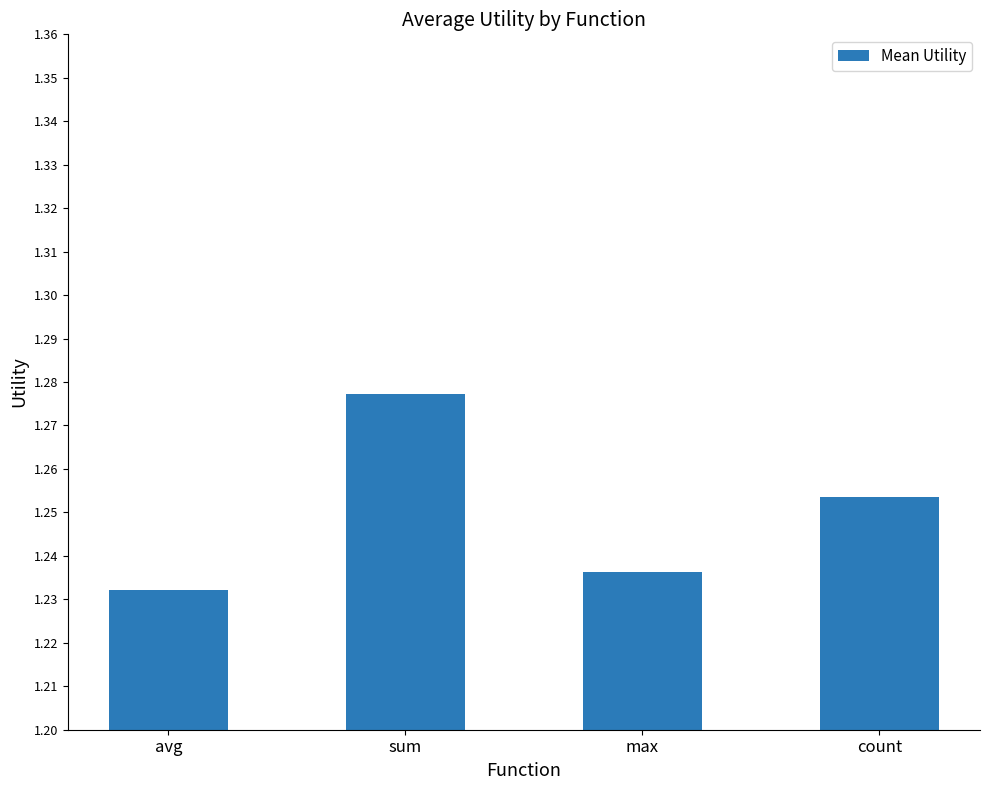

True or false: the data shows 2.1 at sum.

False